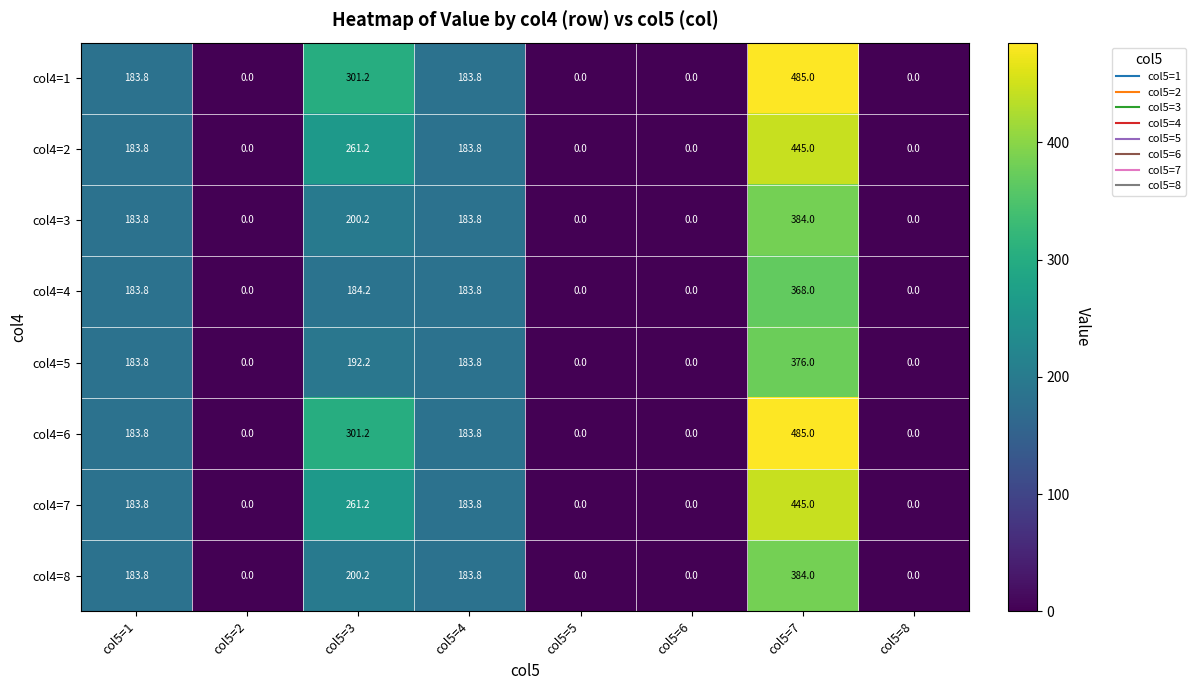

Read the col4=2 value at col5=1.

183.8